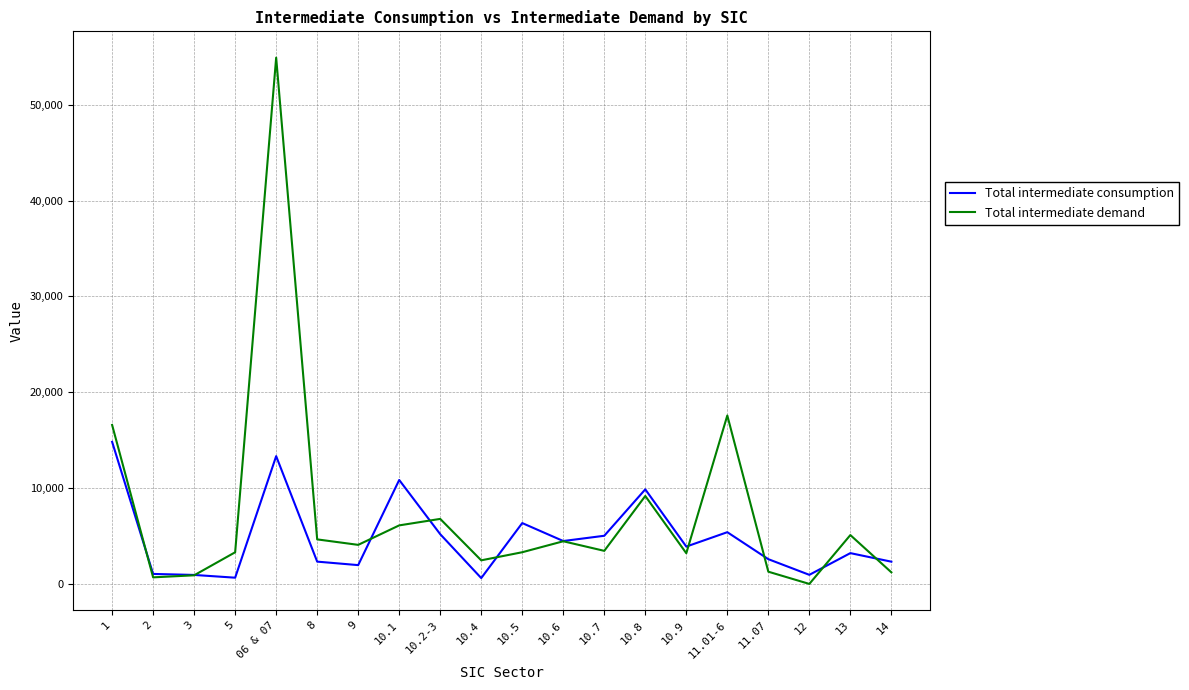

What is the total value across all series at 12?

998